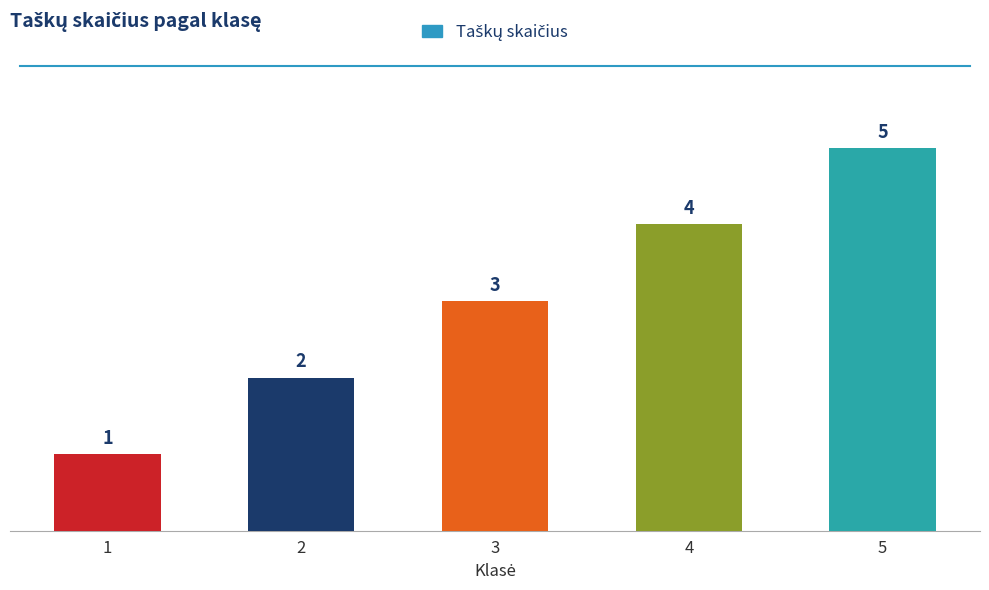

What is the value of the 5th bar from the left?

5